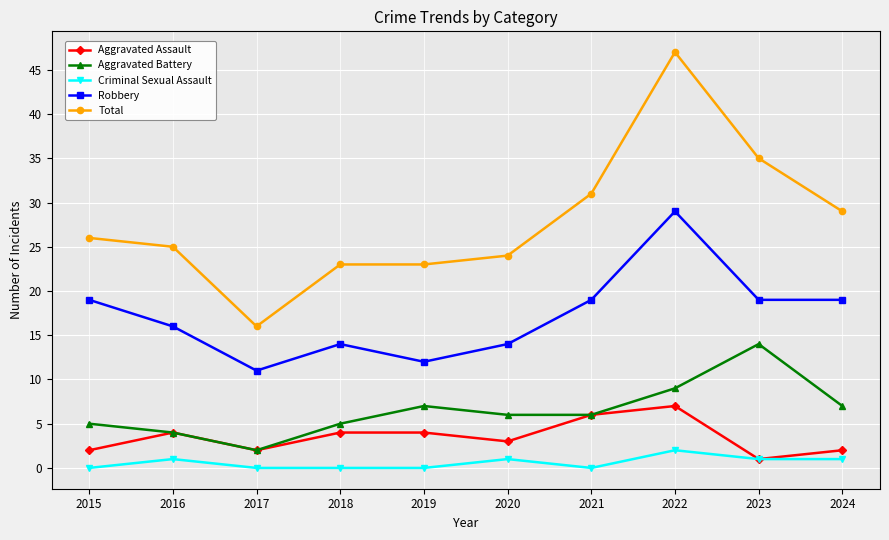

Count the number of categories in the chart.

10